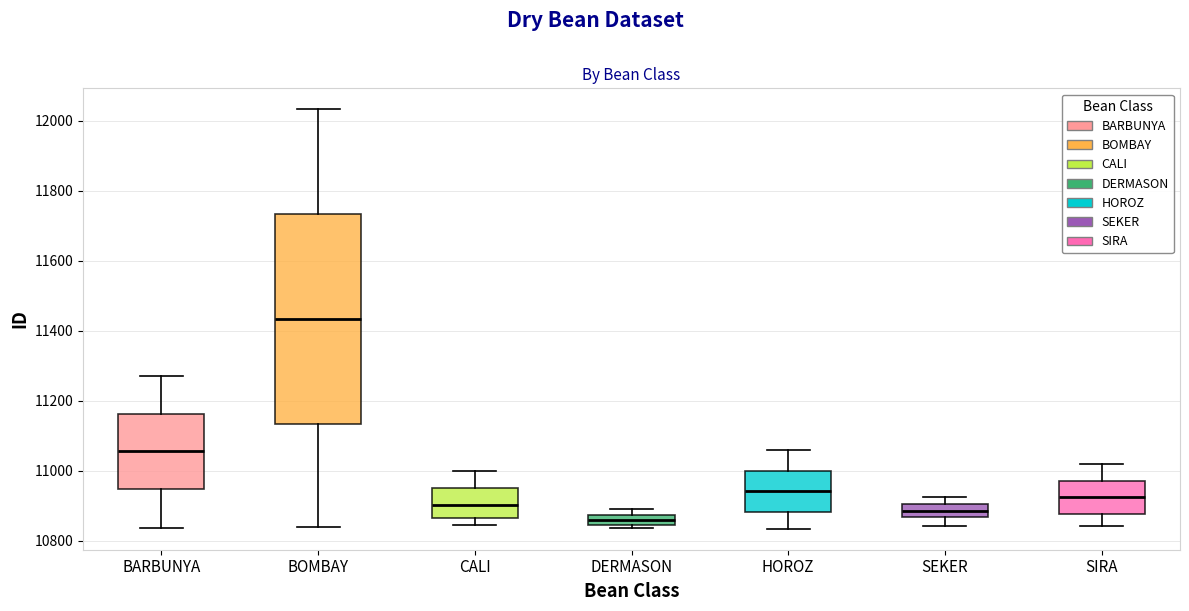

Reading left to right, transcribe this box plot: for each box, give where its median line is, the range the box spans, and where its two whiskers end, as read against the y-axis. The values are not printed on the chart, so give them approximately, as read against the axis.

BARBUNYA: median 11060, box 10940 to 11160, whiskers 10840 to 11280
BOMBAY: median 11440, box 11140 to 11740, whiskers 10840 to 12040
CALI: median 10900, box 10860 to 10960, whiskers 10840 to 11000
DERMASON: median 10860, box 10840 to 10880, whiskers 10840 (just below the box's lower edge) to 10900
HOROZ: median 10940, box 10880 to 11000, whiskers 10840 to 11060
SEKER: median 10880, box 10860 to 10900, whiskers 10840 to 10920
SIRA: median 10920, box 10880 to 10980, whiskers 10840 to 11020